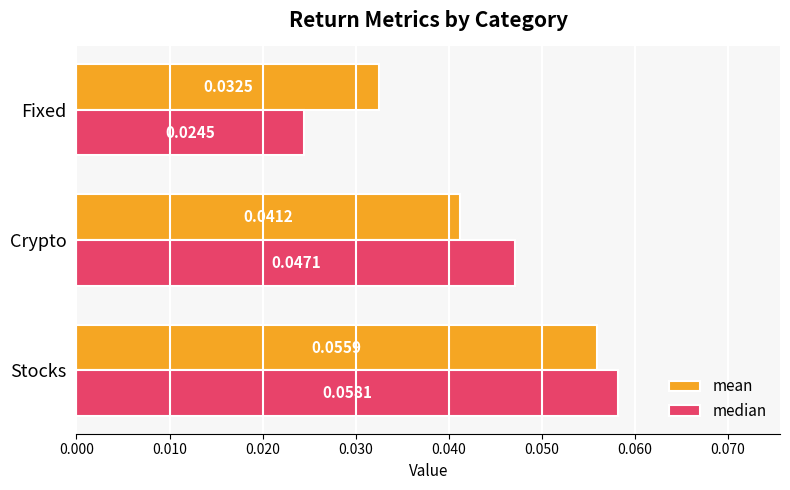

How many median values are between 0 and 1?

3